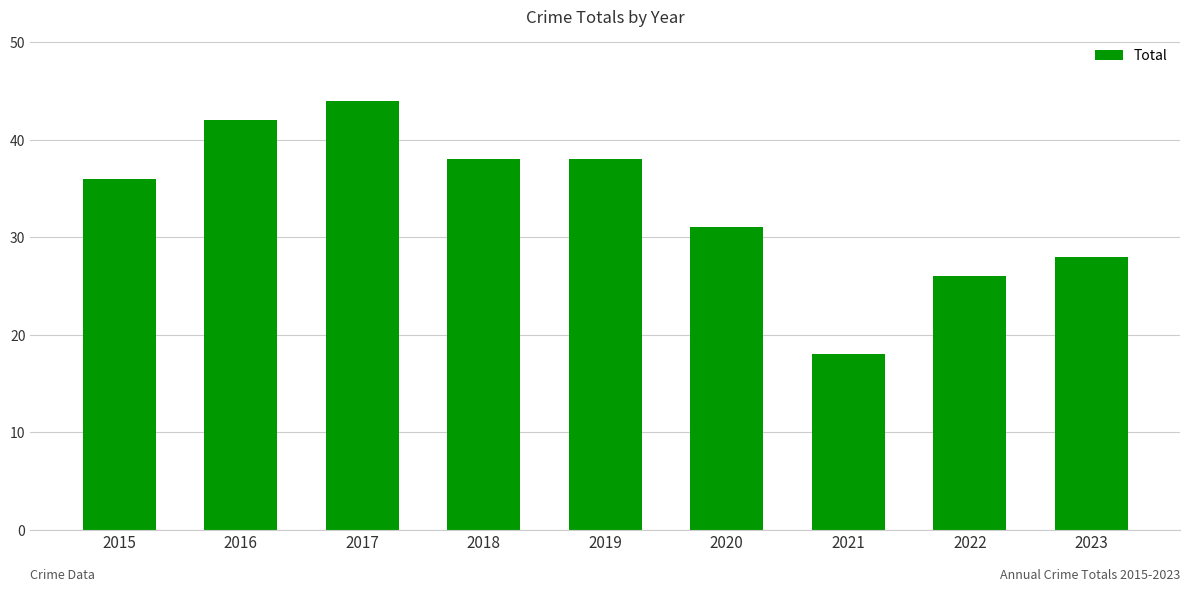

Which label corresponds to the largest value in the chart?

2017